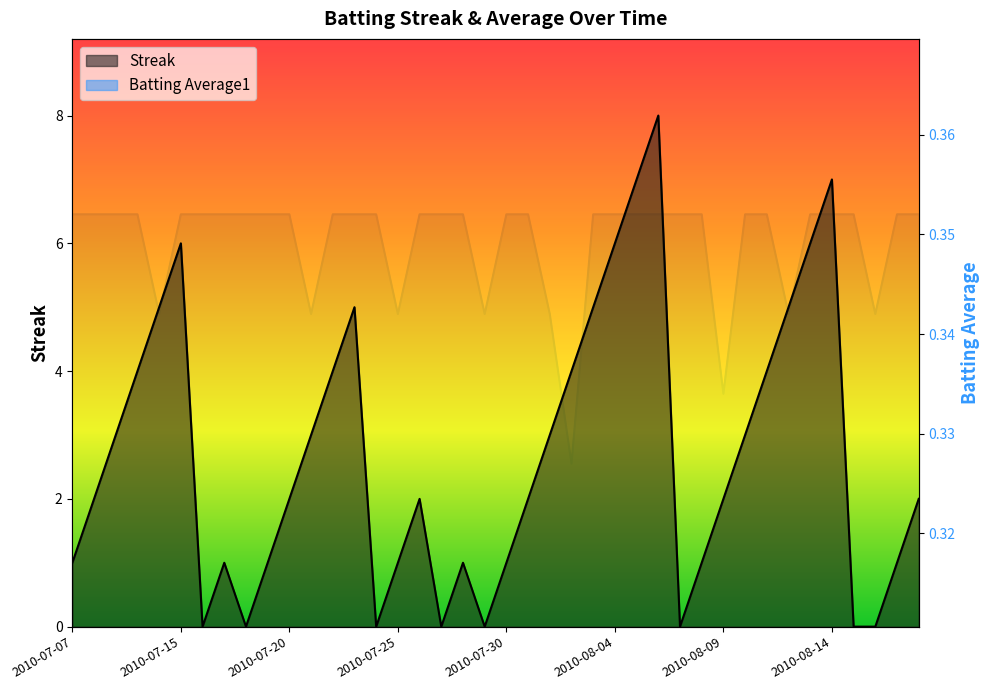

What are all the series names shown in the legend?

Streak, Batting Average1